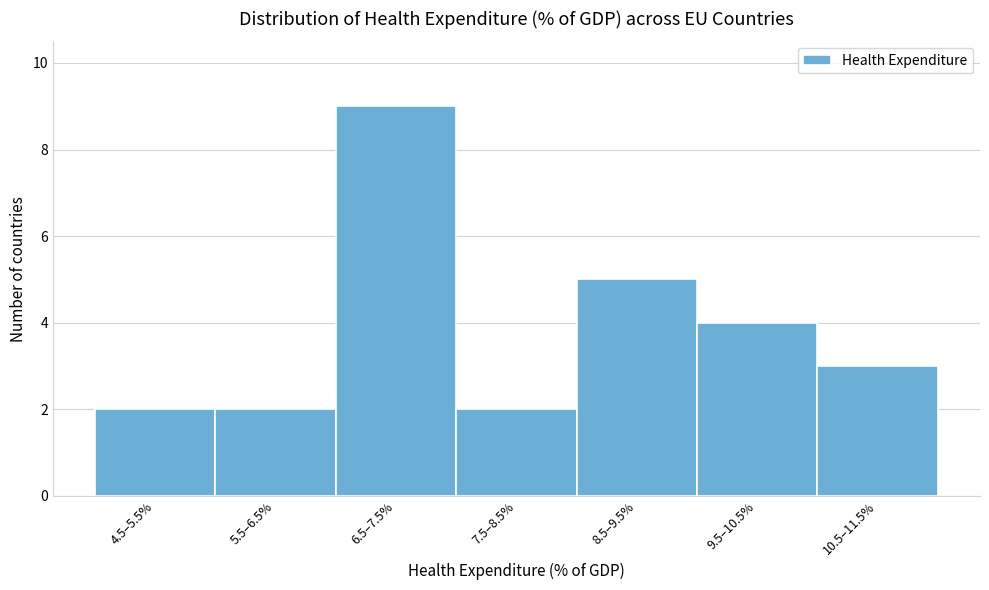

Reading left to right, what are all the values shown in this chart?

2	2	9	2	5	4	3